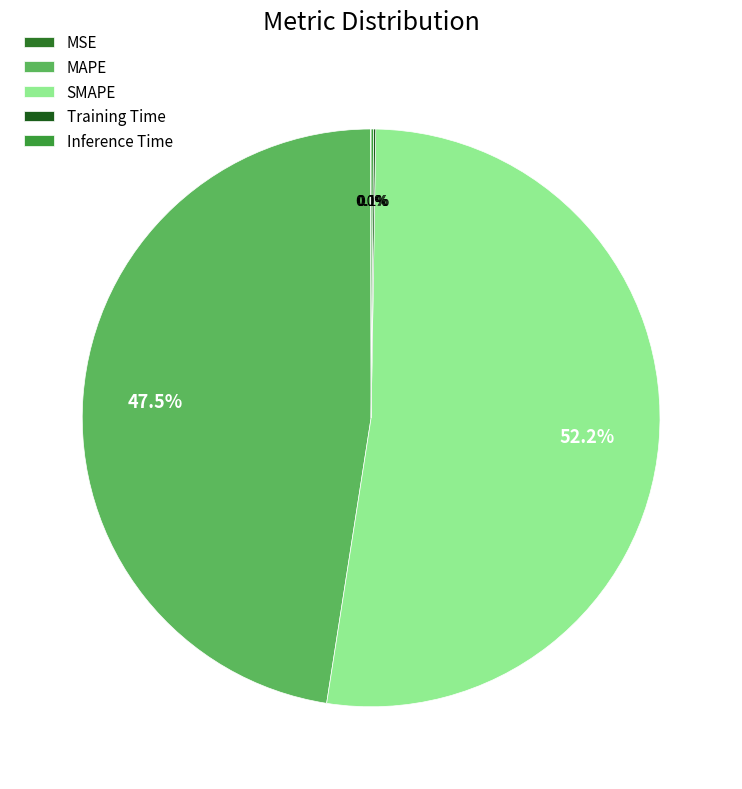

What percentage is the MAPE slice, to the nearest percent?

47%